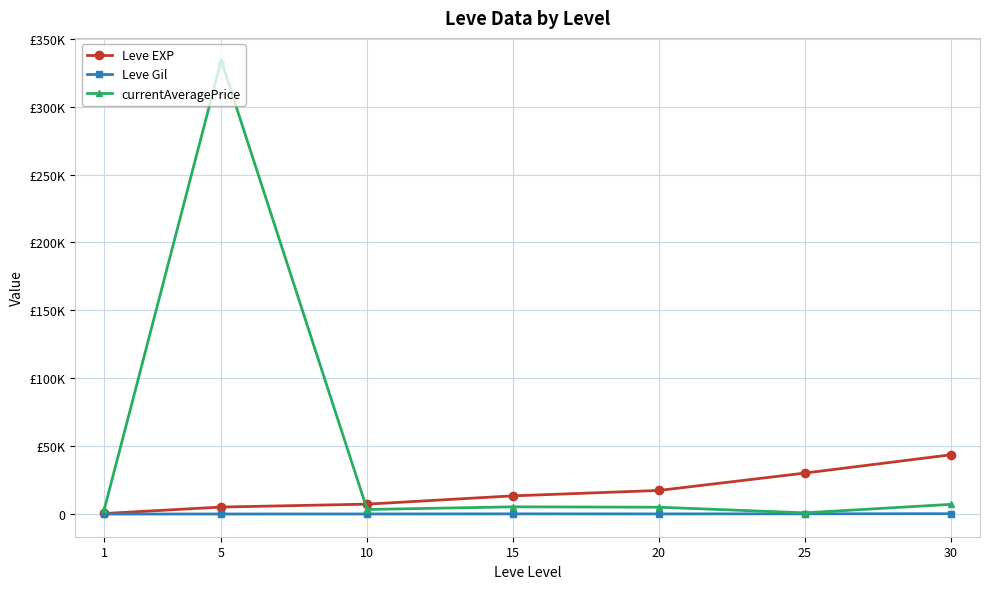

What are all the series names shown in the legend?

Leve EXP, Leve Gil, currentAveragePrice